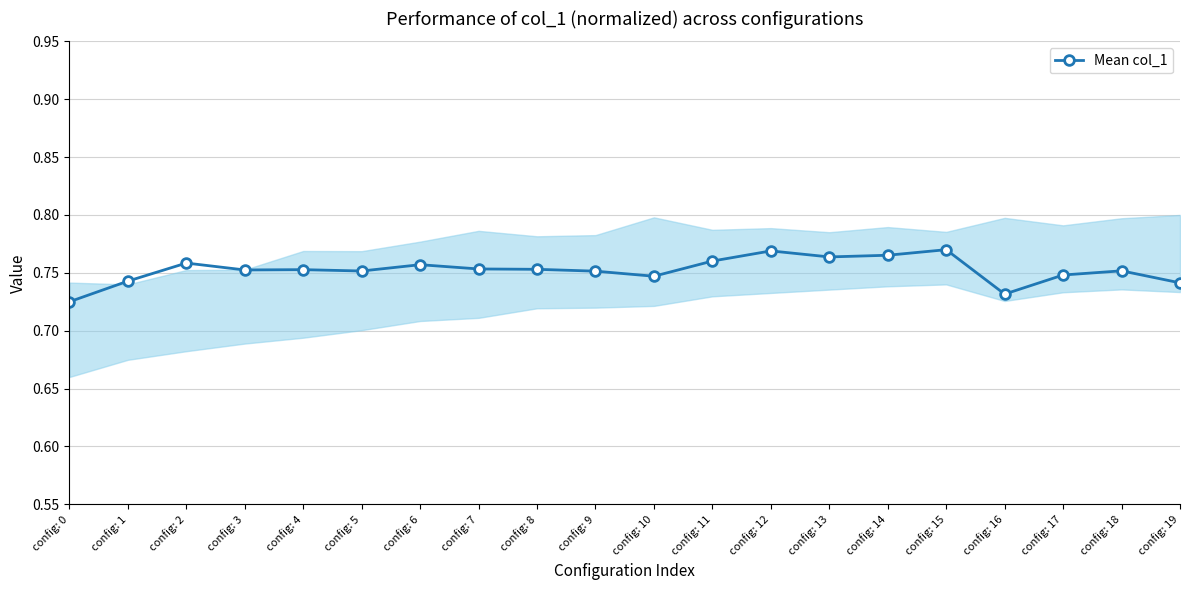

What is the sum of the values at config: 1 and config: 8?

1.5